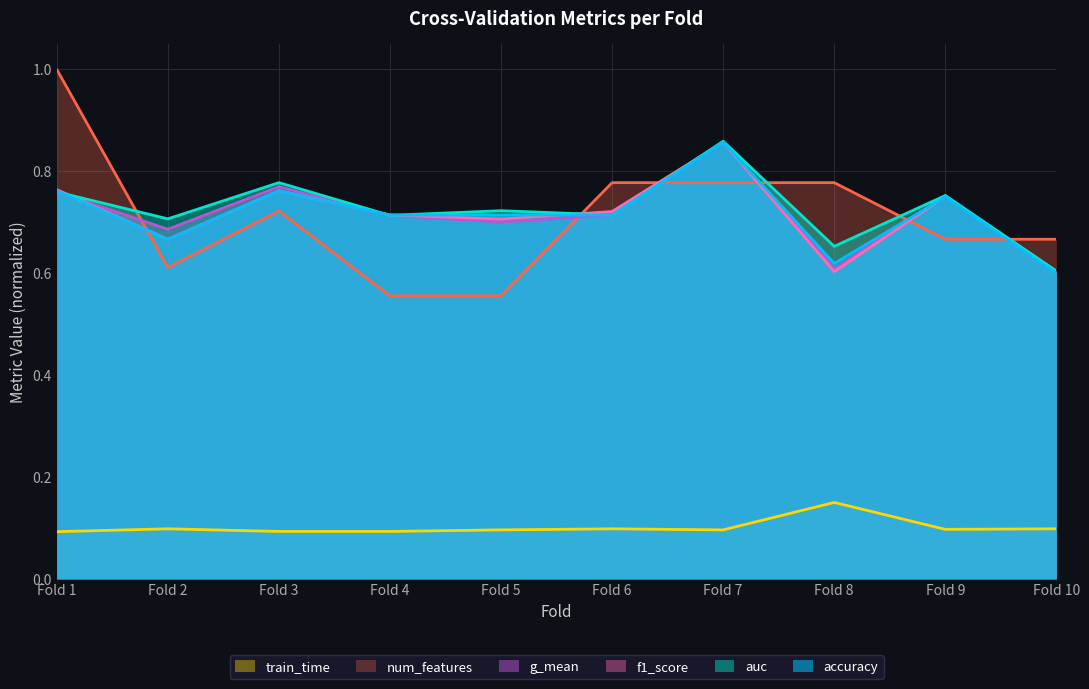

Is it true that g_mean equals 0.4 at Fold 2?

False